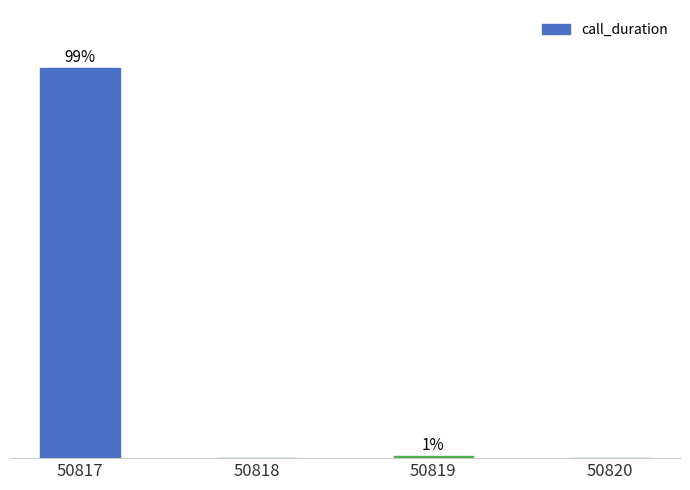

Are the bars horizontal?

No